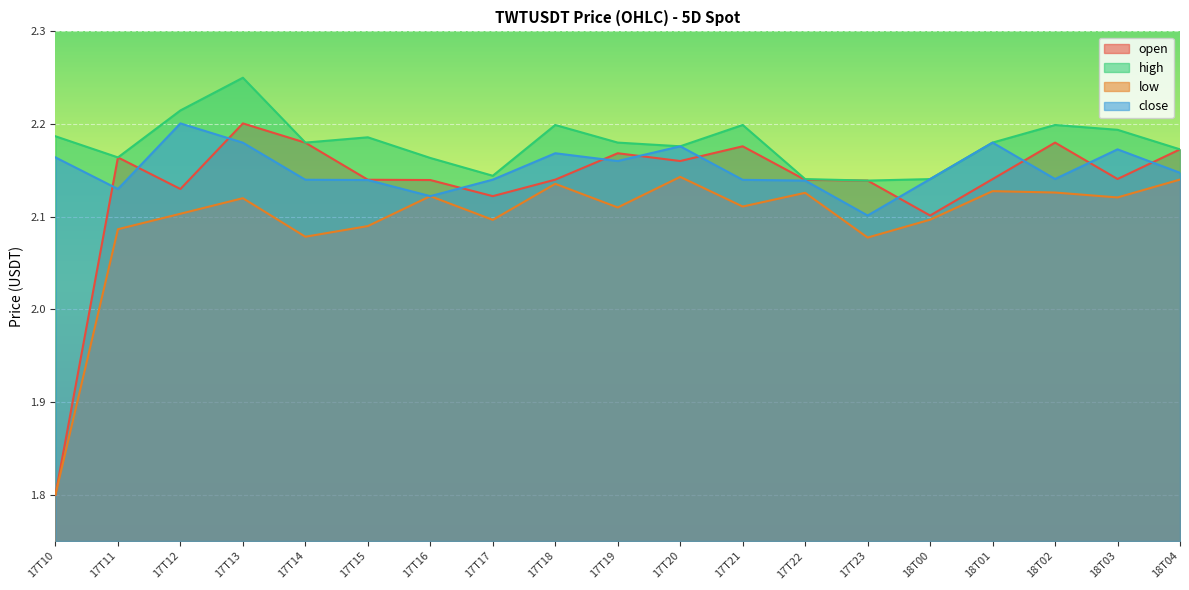

Reading left to right, what are all the values shown in this chart?

open: 1.8	2.2	2.1	2.2	2.2	2.1	2.1	2.1	2.1	2.2	2.2	2.2	2.1	2.1	2.1	2.1	2.2	2.1	2.2
high: 2.2	2.2	2.2	2.2	2.2	2.2	2.2	2.1	2.2	2.2	2.2	2.2	2.1	2.1	2.1	2.2	2.2	2.2	2.2
low: 1.8	2.1	2.1	2.1	2.1	2.1	2.1	2.1	2.1	2.1	2.1	2.1	2.1	2.1	2.1	2.1	2.1	2.1	2.1
close: 2.2	2.1	2.2	2.2	2.1	2.1	2.1	2.1	2.2	2.2	2.2	2.1	2.1	2.1	2.1	2.2	2.1	2.2	2.1